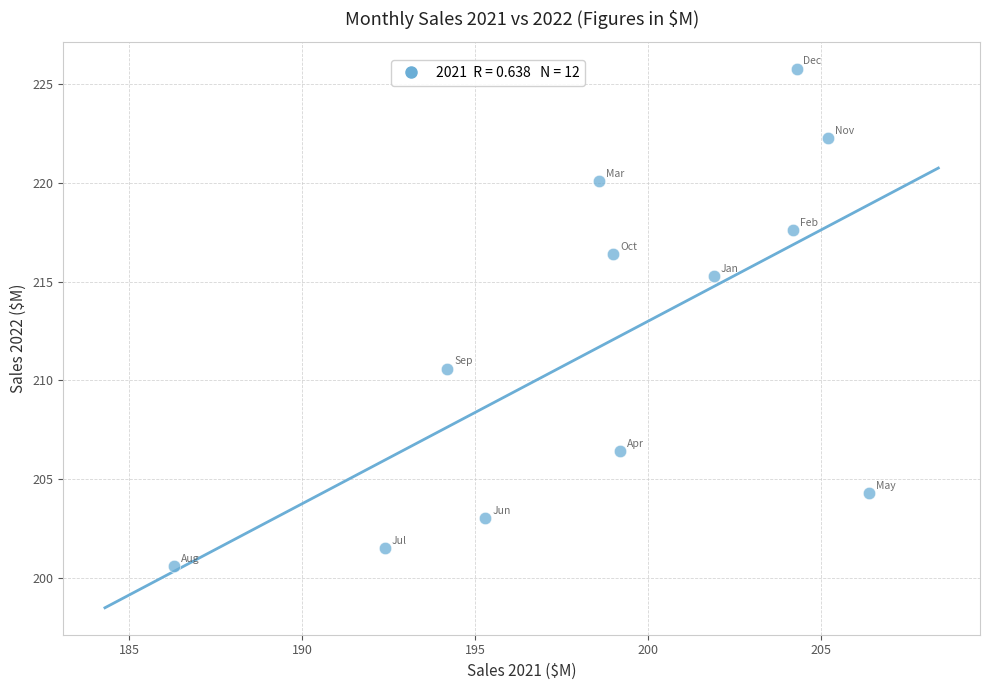

What is the range of Y values (max minus min)?

25.2